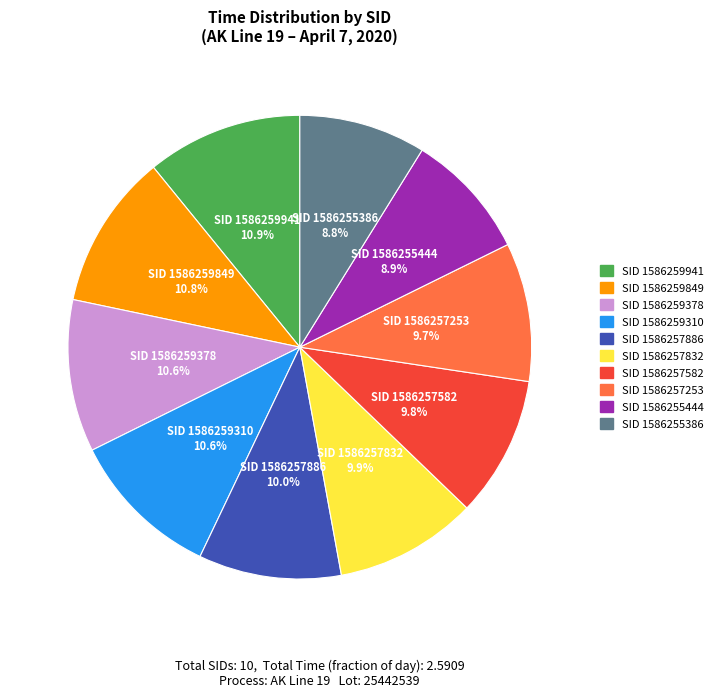

Count the number of slices in the pie.

10